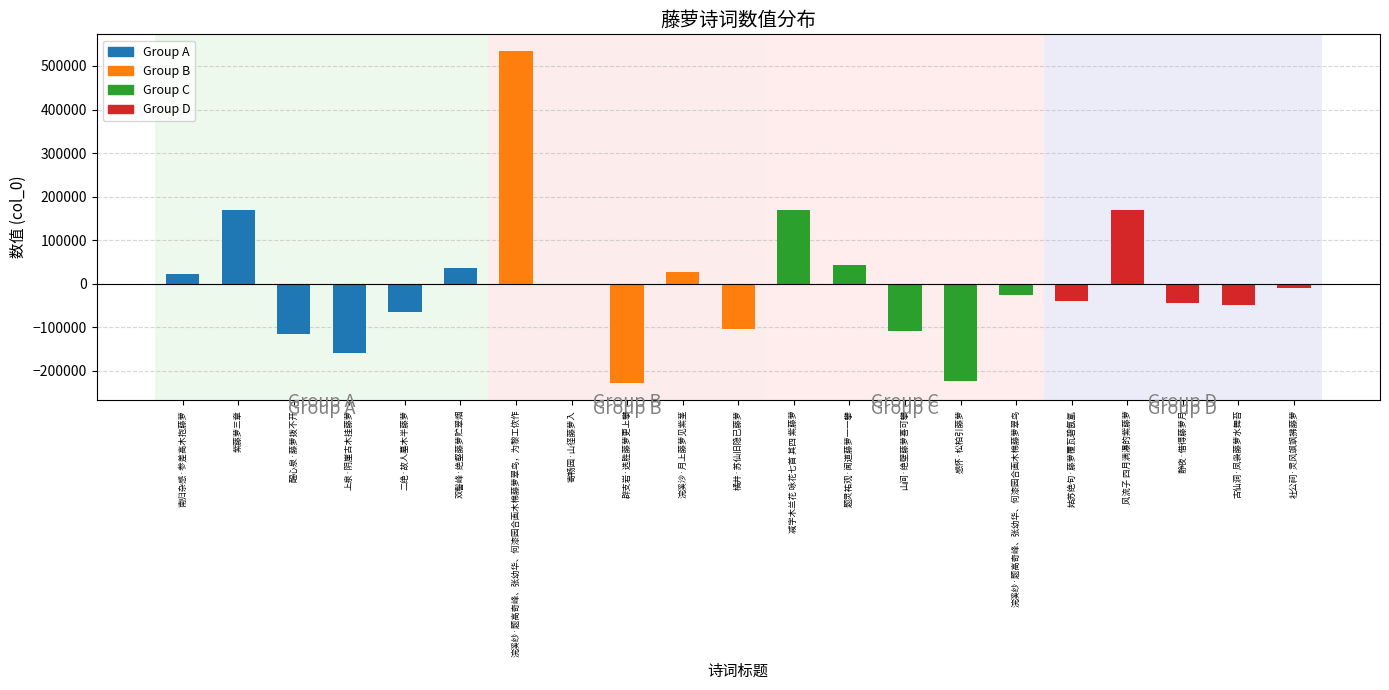

What is the greatest value displayed?

534389.2